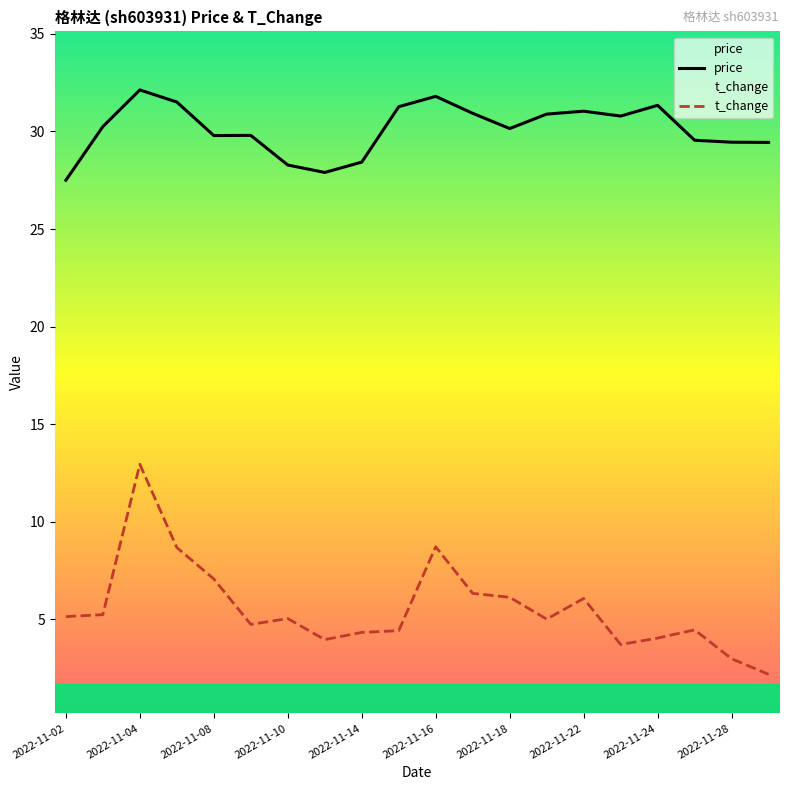

Rank the series at 2022-11-08 from lowest to highest value.

t_change, price